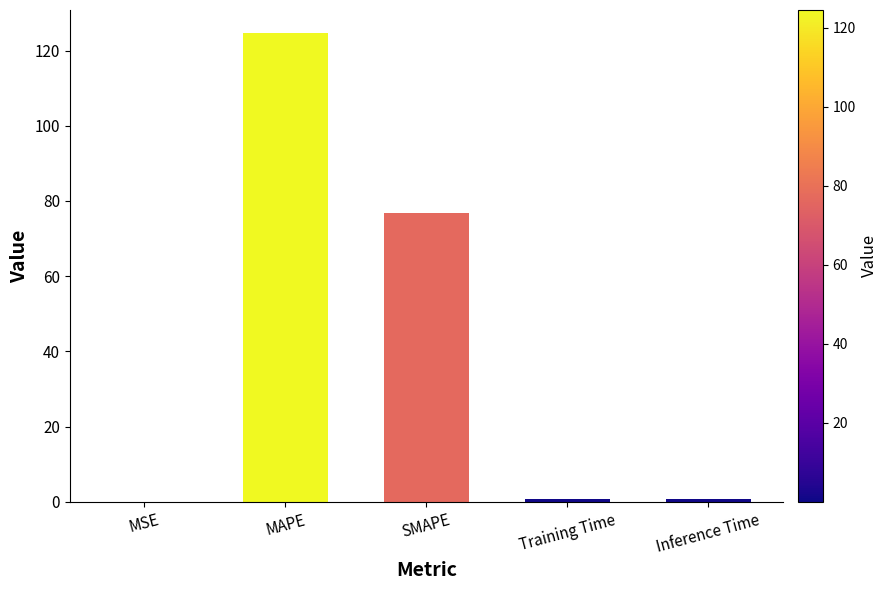

Are the bars grouped side by side (vs. stacked)?

No